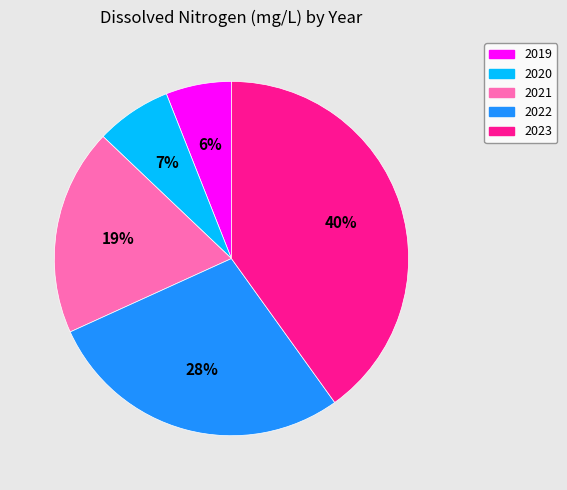

Which category has the biggest portion of the pie?

2023